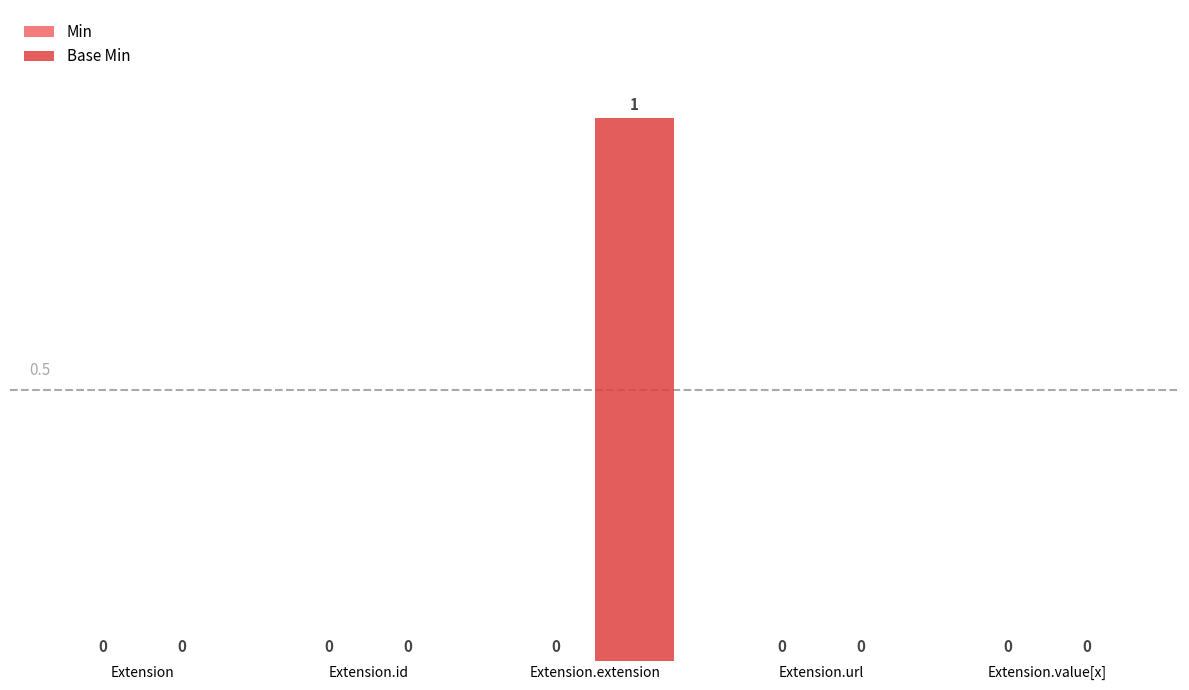

At which category does the chart reach its peak across all series?

Extension.extension